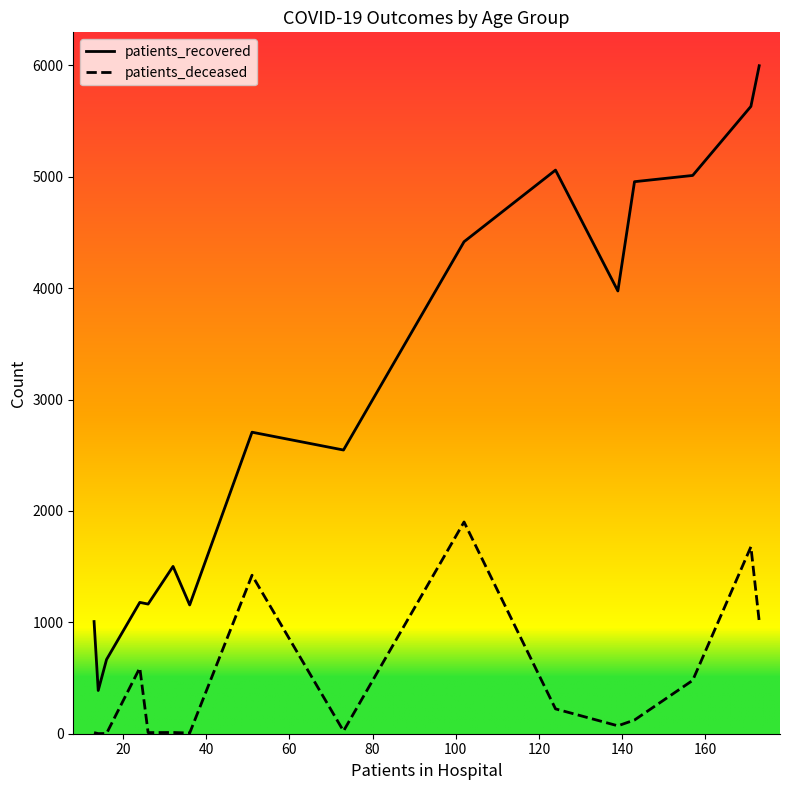

What is the greatest value displayed?

5997